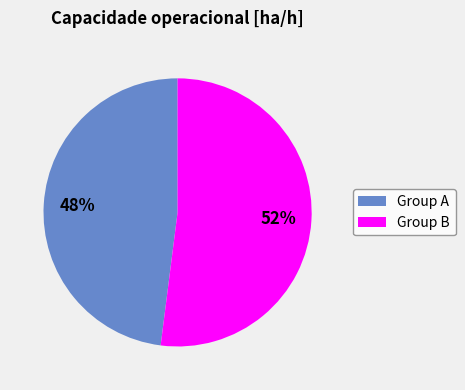

Is there a majority slice in this chart?

Yes